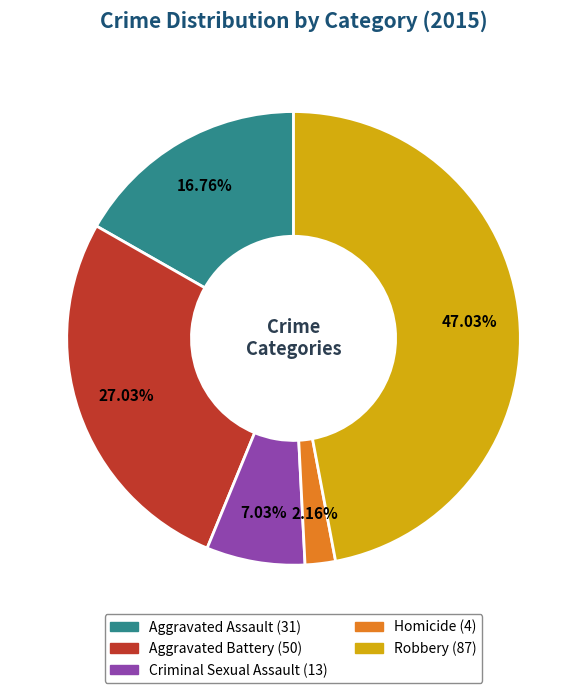

To the nearest percent, what is the combined percentage of Homicide and Aggravated Battery?

29%